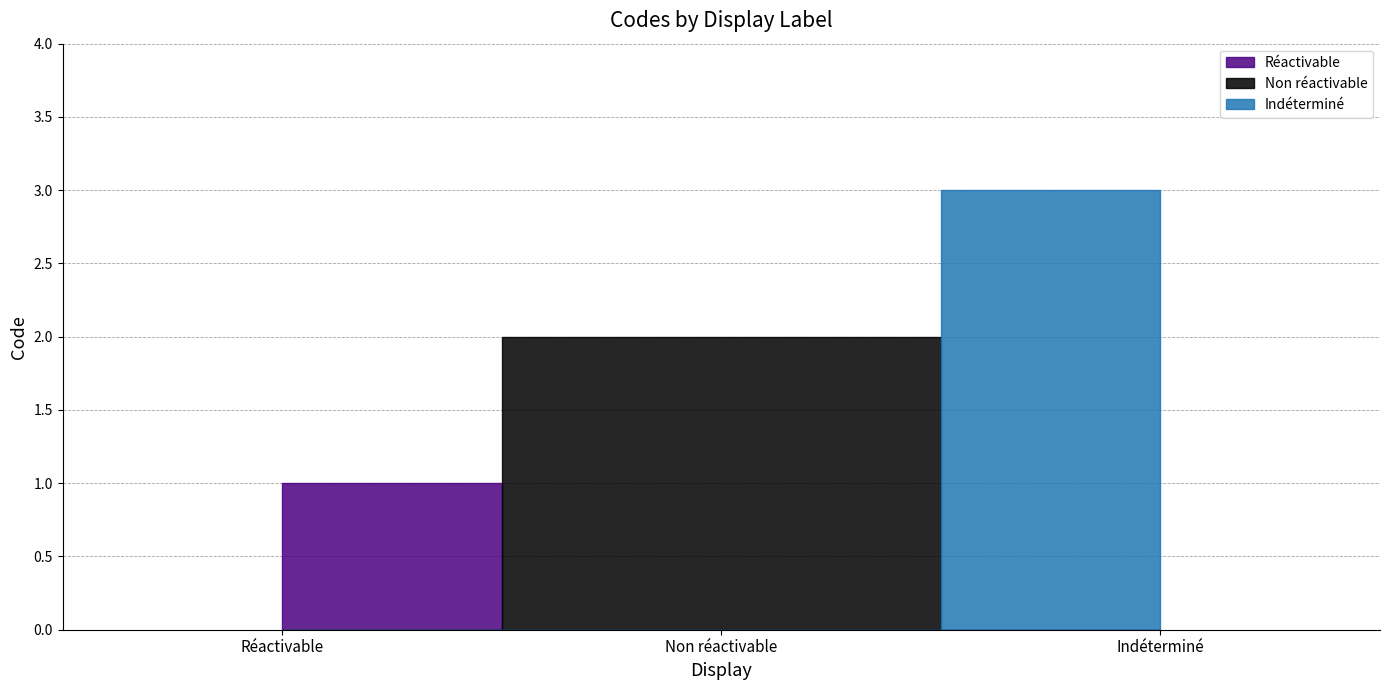

Which label corresponds to the largest value in the chart?

Indéterminé